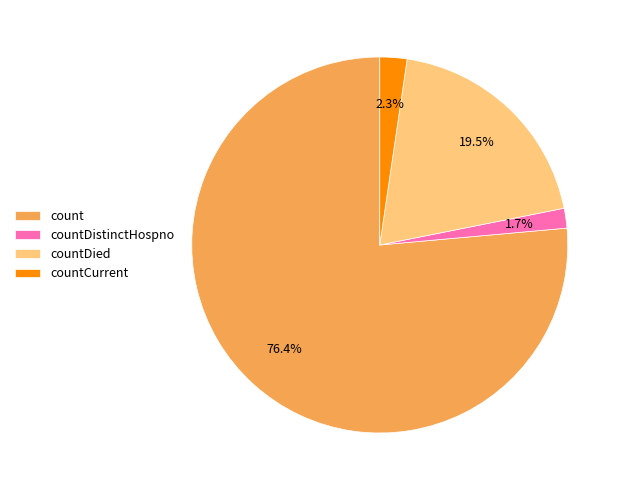

Which has a higher value, count or countDied?

count